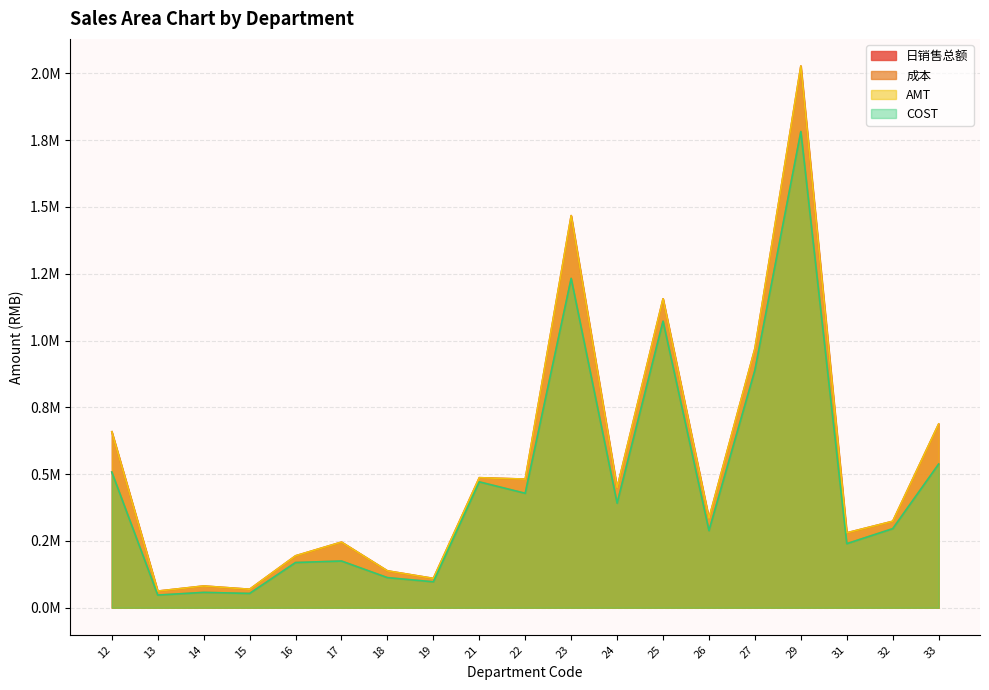

Is the value of 日销售总额 at 13 greater than the value of 成本 at 21?

No